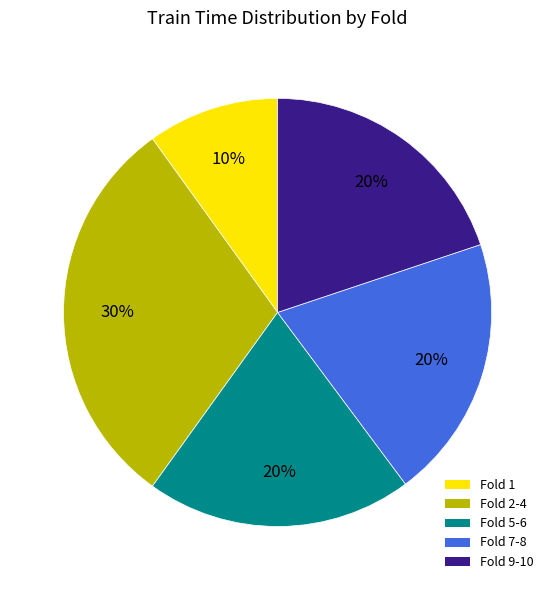

How many segments does this pie chart have?

5